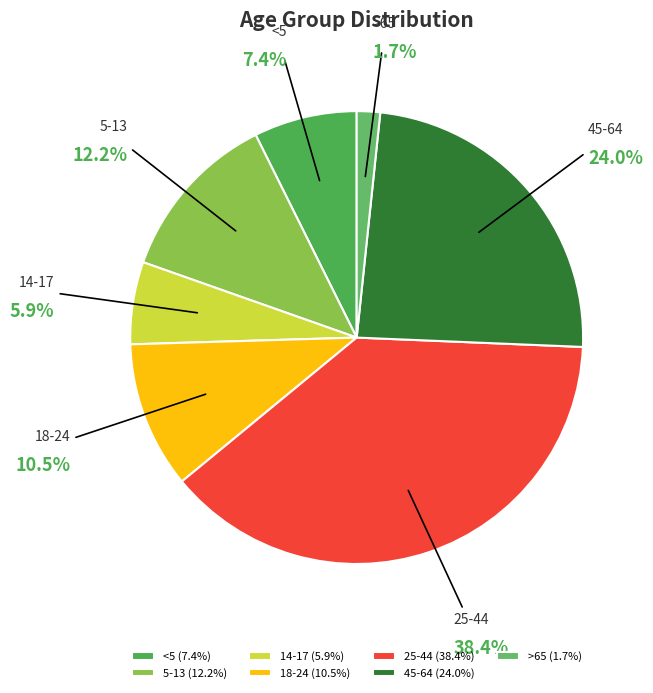

How many slices are in this pie chart?

7